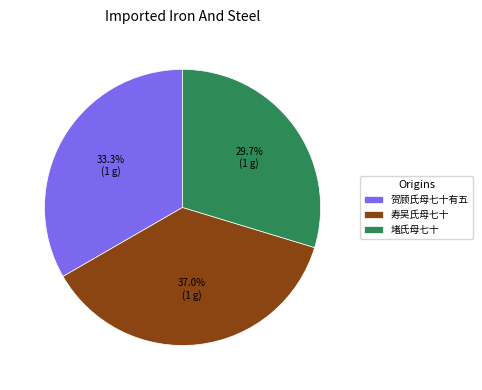

To the nearest percent, what is the combined percentage of 贺顾氏母七十有五 and 寿吴氏母七十?

70%